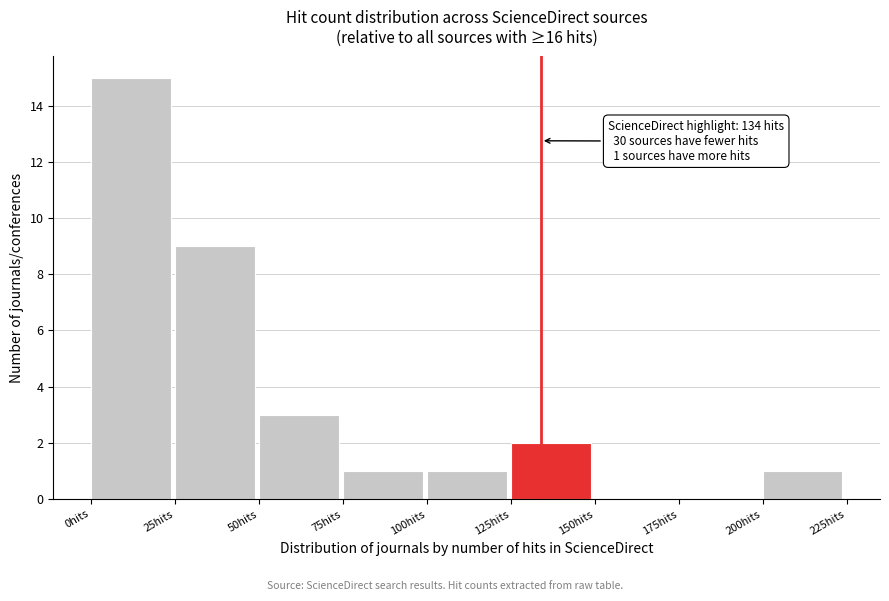

Over which range of the x-axis is the bar tallest?

0 to 25